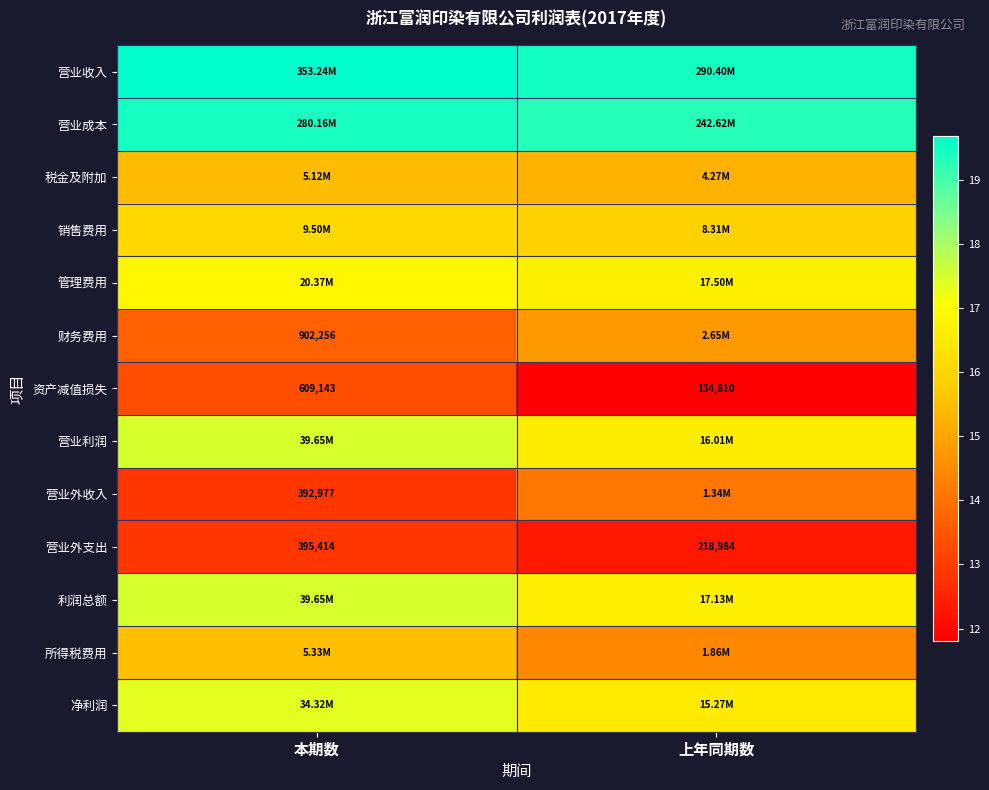

Where is 资产减值损失 nearest to the value 371976?

上年同期数